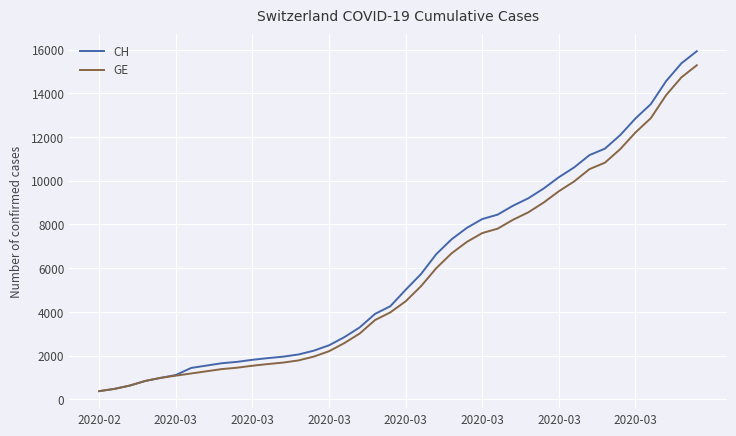

Which series has the largest range (max minus min)?

CH